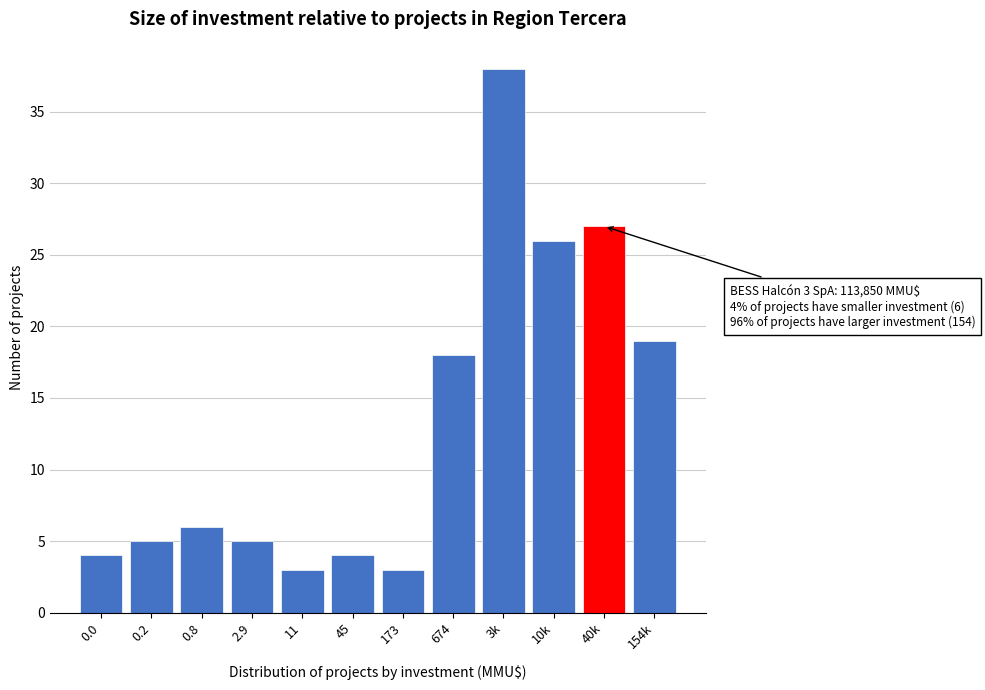

Reading left to right, what are all the values shown in this chart?

0.0=4	0.2=5	0.8=6	2.9=5	11=3	45=4	173=3	674=18	3k=38	10k=26	40k=27	154k=19